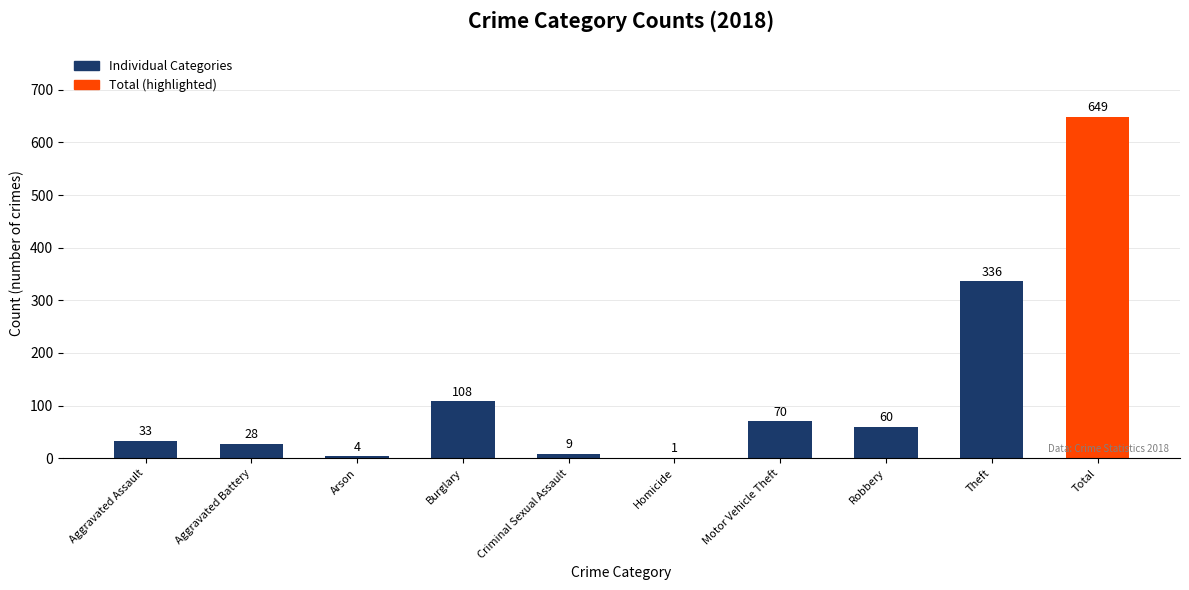

What is the maximum value shown in the chart?

649